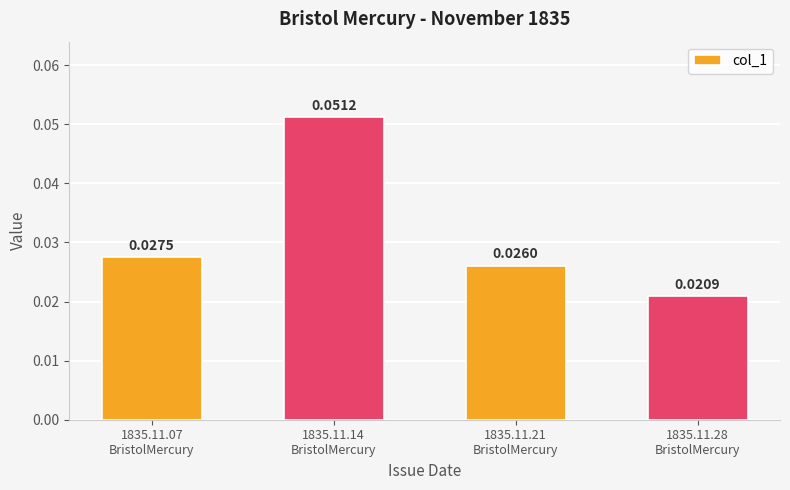

At which label is the value closest to 0?

1835.11.28
BristolMercury